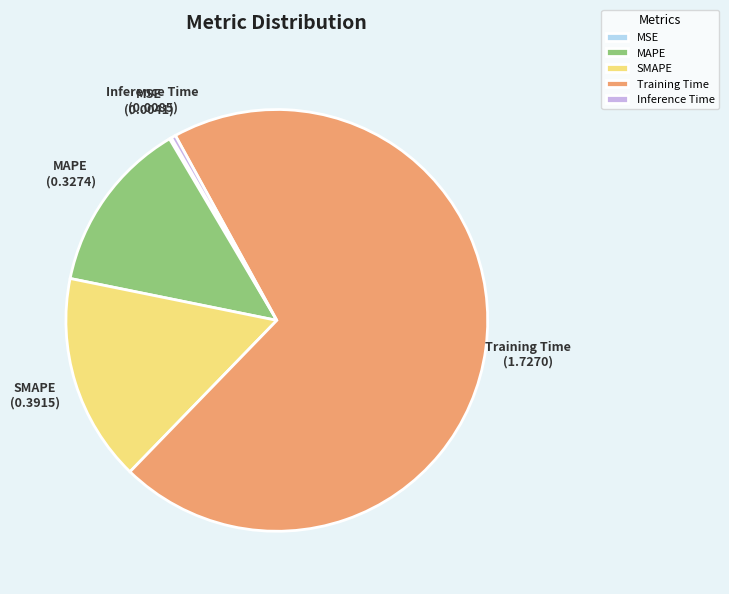

Do SMAPE and MAPE together represent more than half of the pie?

No